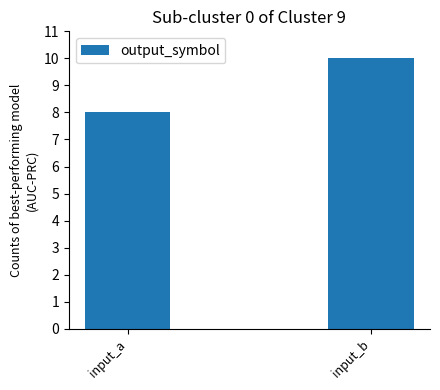

The chart shows a value of 8 at input_a. True or false?

True